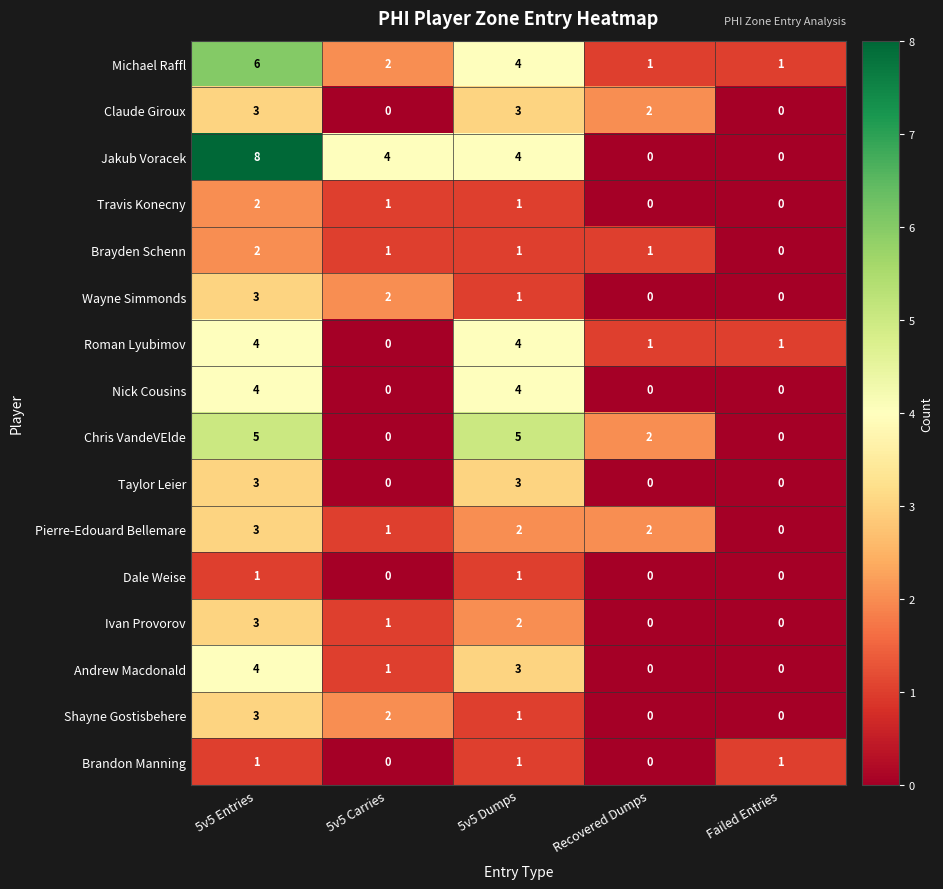

How many Andrew Macdonald values are between 0 and 3?

4